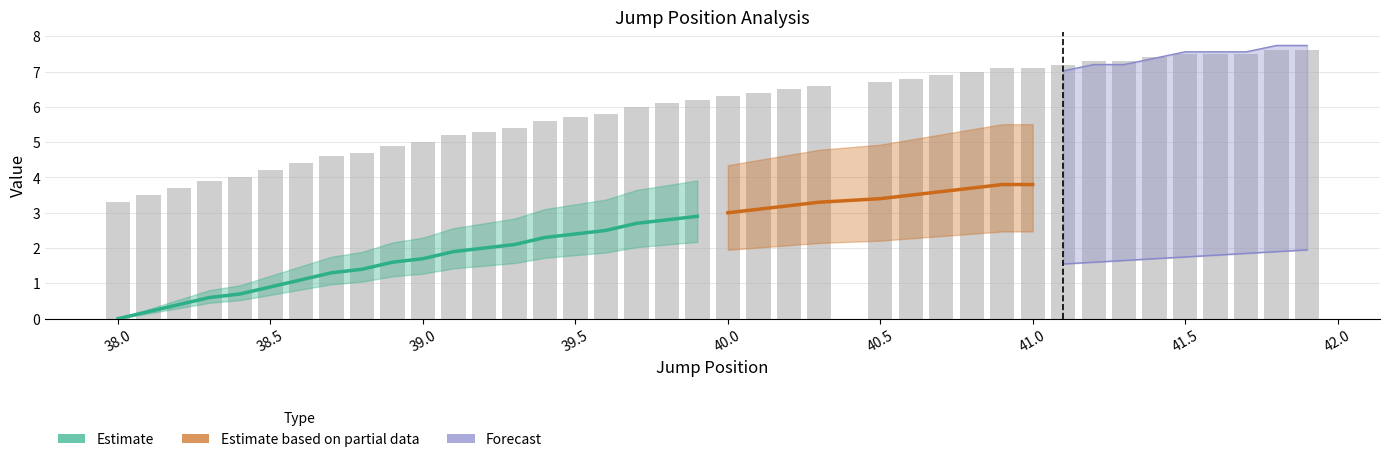

Reading right to left, list all the values displayed in this chart.

col_1: 41.9=7.6	41.8=7.6	41.7=7.5	41.6=7.5	41.5=7.5	41.4=7.4	41.3=7.3	41.2=7.3	41.1=7.2	41.0=7.1	40.9=7.1	40.8=7.0	40.7=6.9	40.6=6.8	40.5=6.7	40.3=6.6	40.2=6.5	40.1=6.4	40.0=6.3	39.9=6.2	39.8=6.1	39.7=6.0	39.6=5.8	39.5=5.7	39.4=5.6	39.3=5.4	39.2=5.3	39.1=5.2	39.0=5.0	38.9=4.9	38.8=4.7	38.7=4.6	38.6=4.4	38.5=4.2	38.4=4.0	38.3=3.9	38.2=3.7	38.1=3.5	38.0=3.3
col_6: 41.9=3.9	41.8=3.8	41.7=3.7	41.6=3.6	41.5=3.5	41.4=3.4	41.3=3.3	41.2=3.2	41.1=3.1	41.0=3.0	40.9=2.9	40.8=2.8	40.7=2.7	40.6=2.6	40.5=2.5	40.3=2.3	40.2=2.2	40.1=2.1	40.0=2.0	39.9=1.9	39.8=1.8	39.7=1.7	39.6=1.6	39.5=1.5	39.4=1.4	39.3=1.3	39.2=1.2	39.1=1.1	39.0=1.0	38.9=0.9	38.8=0.8	38.7=0.7	38.6=0.6	38.5=0.5	38.4=0.4	38.3=0.3	38.2=0.2	38.1=0.1	38.0=0.0
col_7: 41.9=4.3	41.8=4.3	41.7=4.2	41.6=4.2	41.5=4.2	41.4=4.1	41.3=4.0	41.2=4.0	41.1=3.9	41.0=3.8	40.9=3.8	40.8=3.7	40.7=3.6	40.6=3.5	40.5=3.4	40.3=3.3	40.2=3.2	40.1=3.1	40.0=3.0	39.9=2.9	39.8=2.8	39.7=2.7	39.6=2.5	39.5=2.4	39.4=2.3	39.3=2.1	39.2=2.0	39.1=1.9	39.0=1.7	38.9=1.6	38.8=1.4	38.7=1.3	38.6=1.1	38.5=0.9	38.4=0.7	38.3=0.6	38.2=0.4	38.1=0.2	38.0=0.0